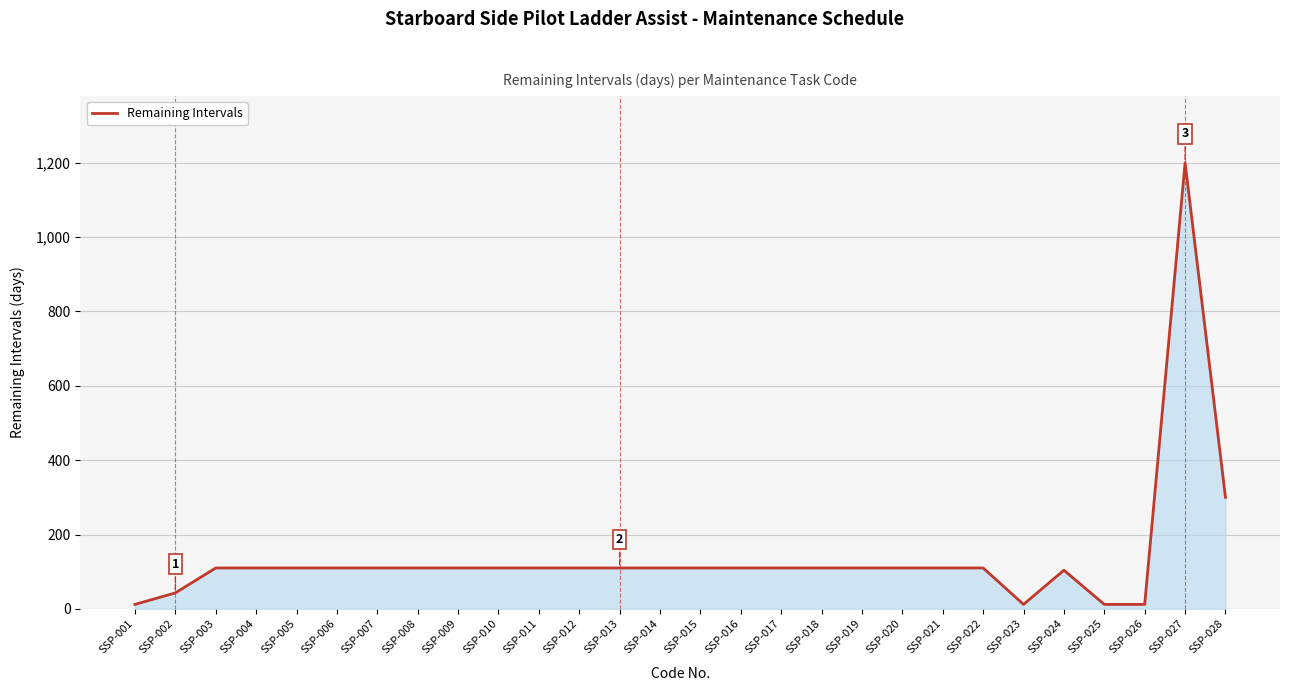

What is the sum of the values at SSP-016 and SSP-020?

220